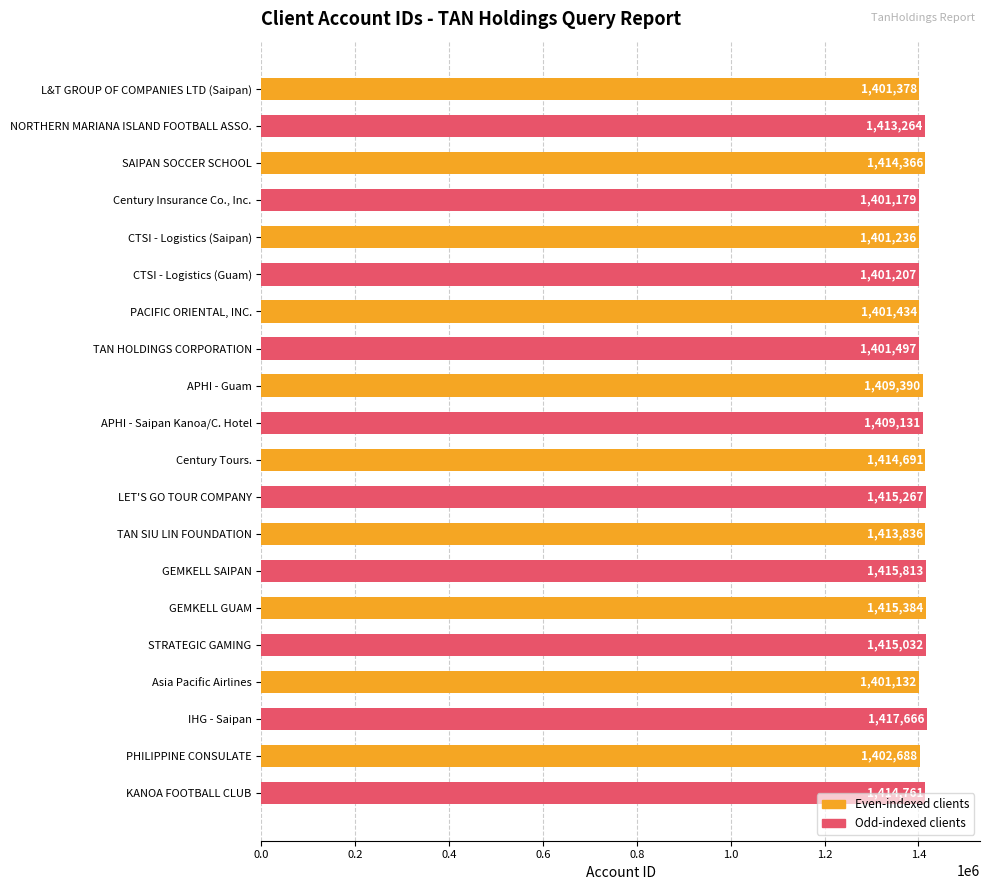

What is the difference between the values at PACIFIC ORIENTAL, INC. and SAIPAN SOCCER SCHOOL?

12932